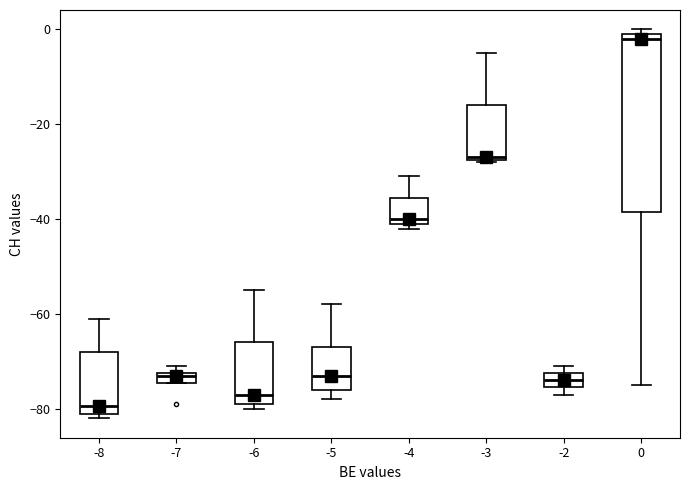

Which box is the tallest, from its lower edge to its upper edge?

0